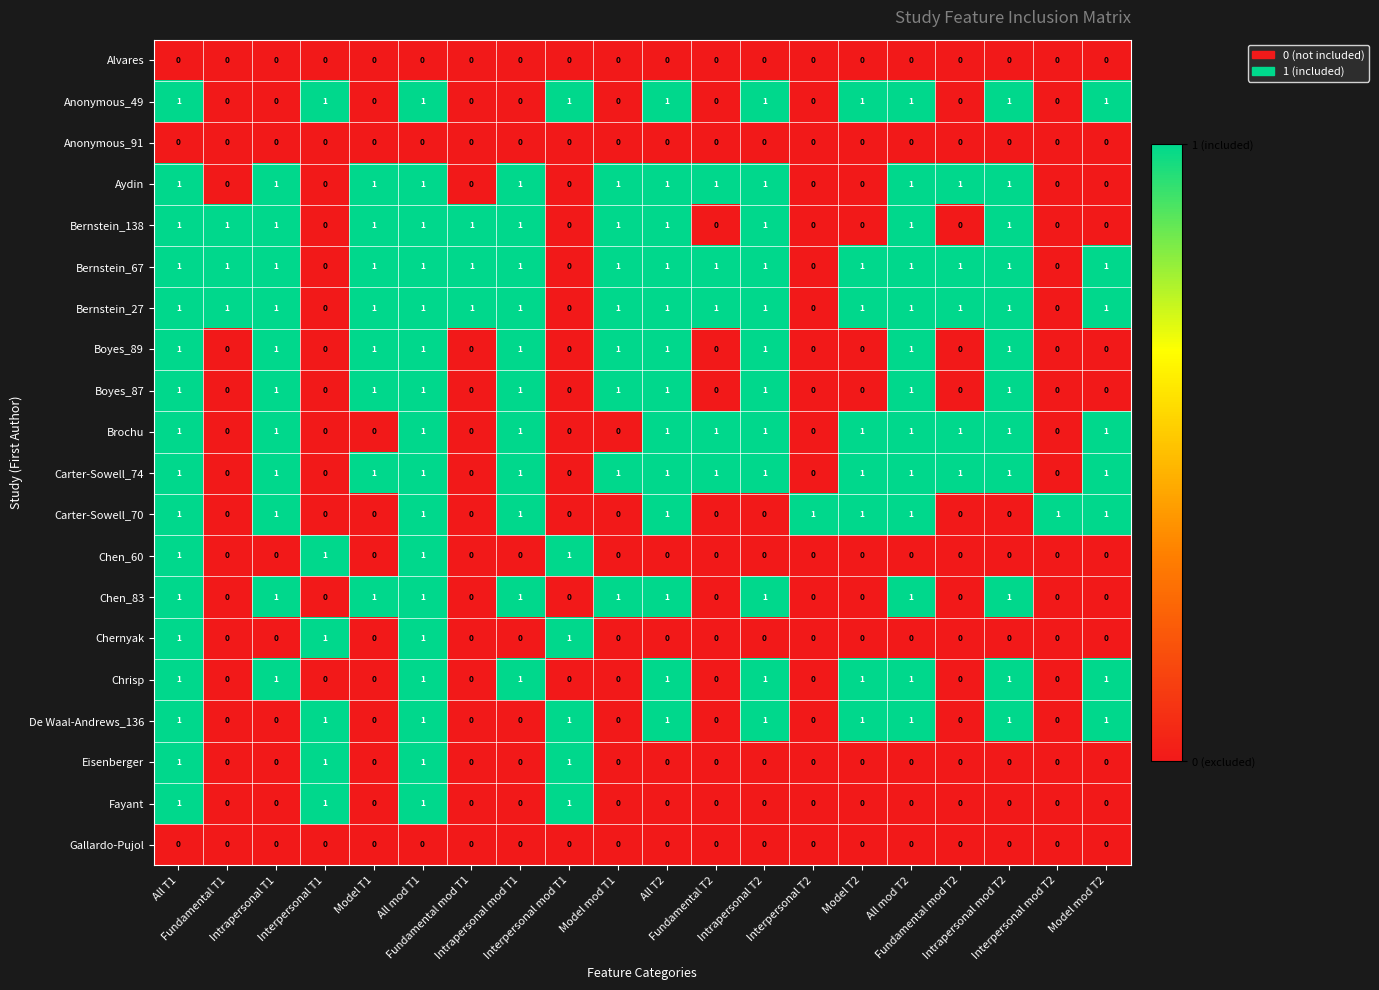

What is the sum of all Bernstein_27 values?

16